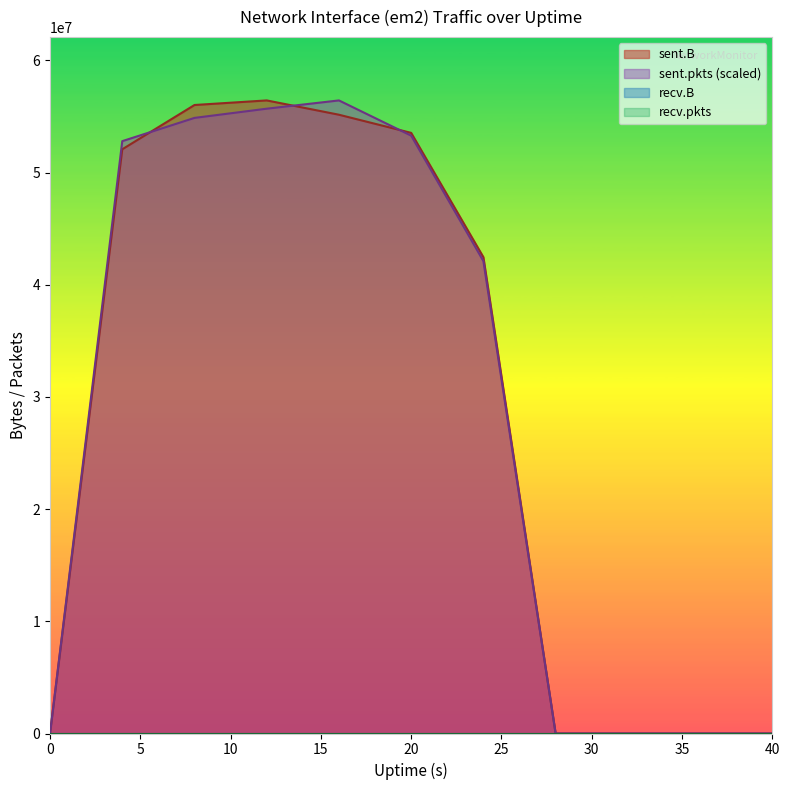

At which label is sent.B closest to 28218378?

24